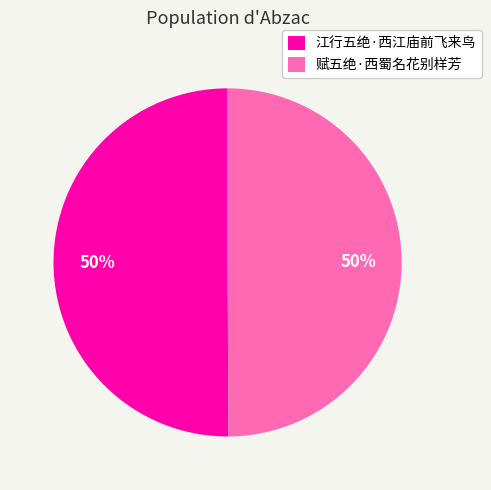

The 赋五绝·西蜀名花别样芳 slice represents 61% of the pie. True or false?

False